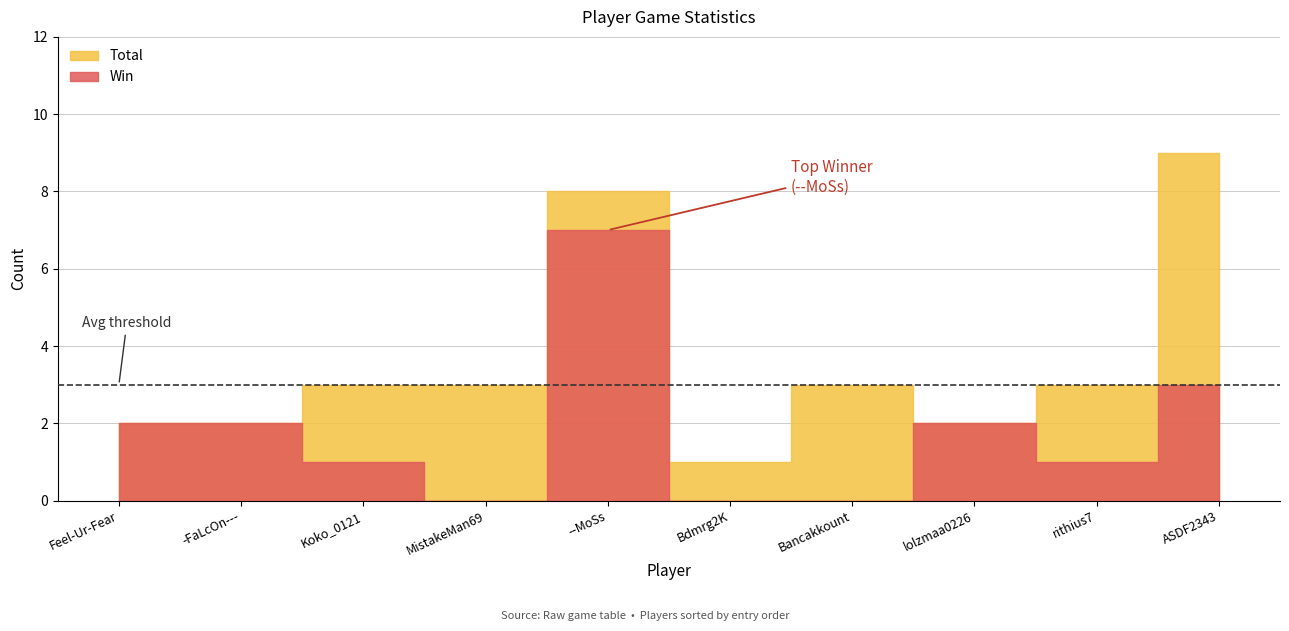

Which category has the highest value across all series?

ASDF2343